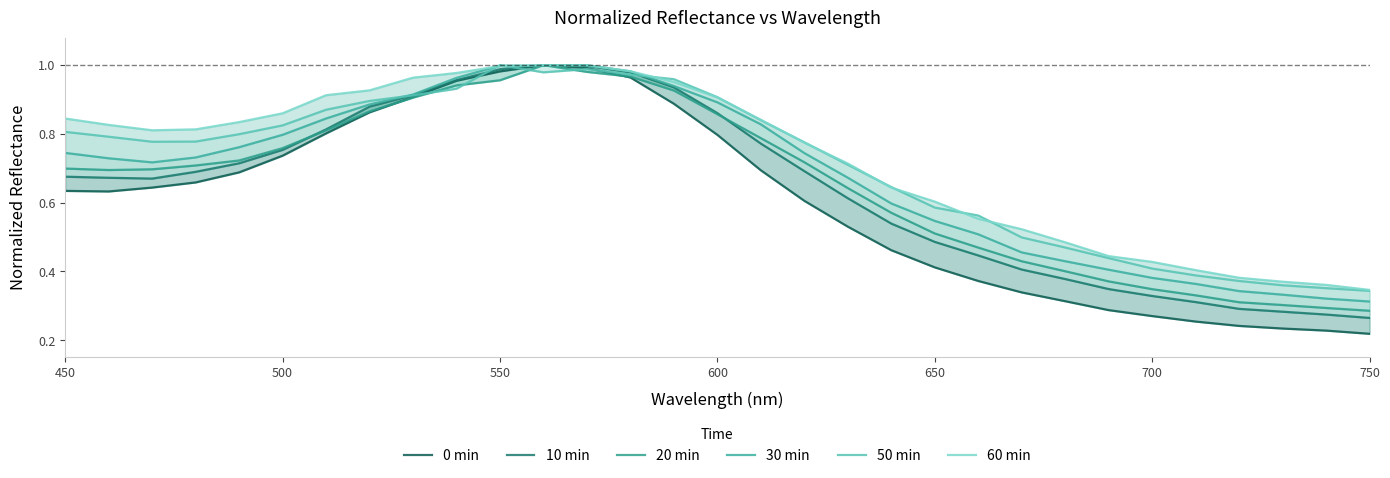

Count the number of categories in the chart.

31